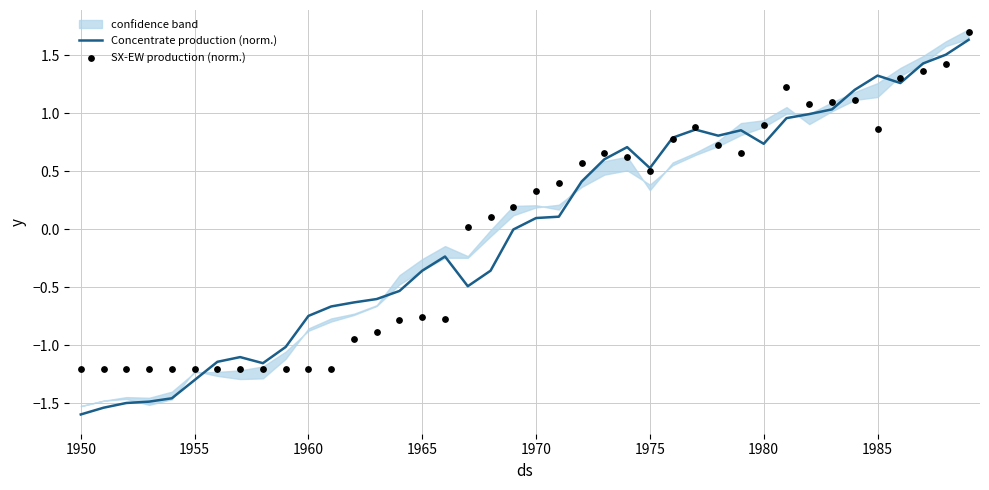

Which series contains the lowest Y value?

Concentrate production (norm.)